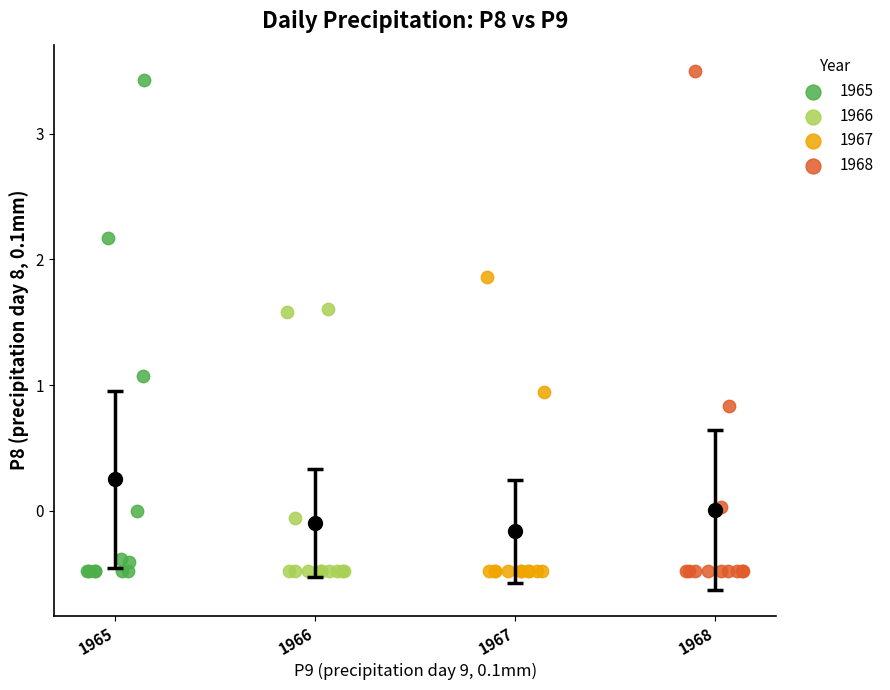

What are all the series names shown in the legend?

1965, 1966, 1967, 1968